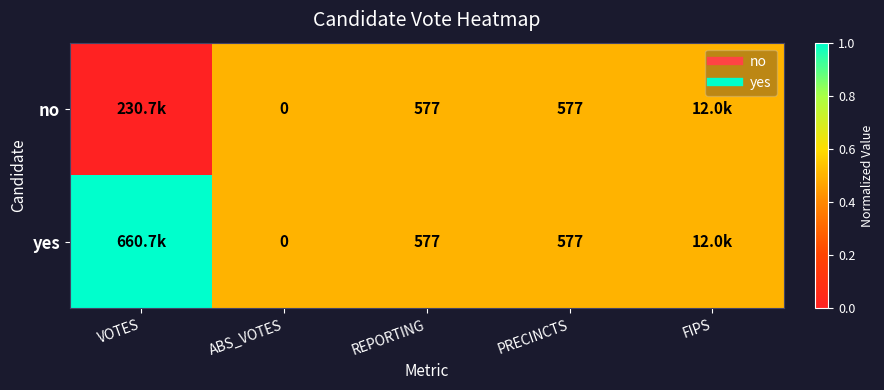

At which category is the sum across all series the highest?

VOTES